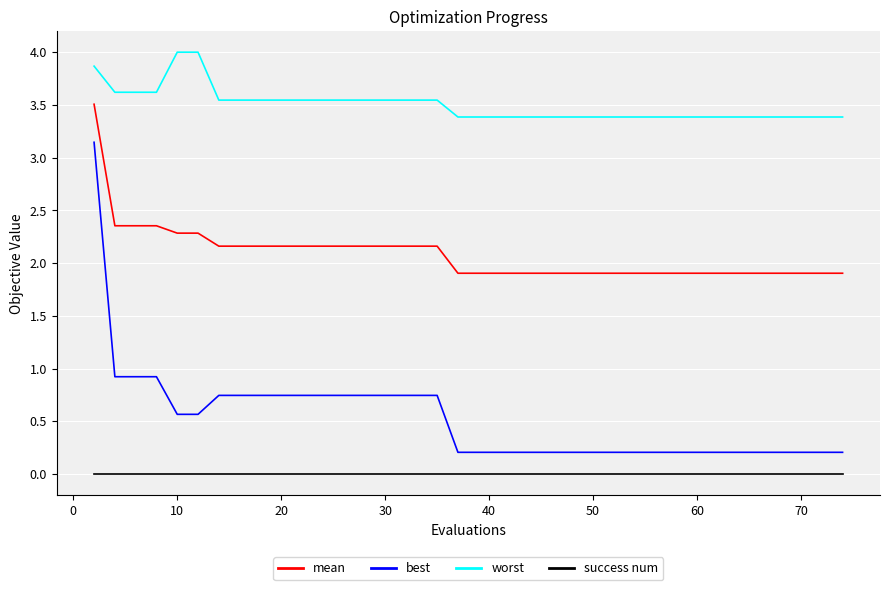

What is the minimum value for mean?

1.9